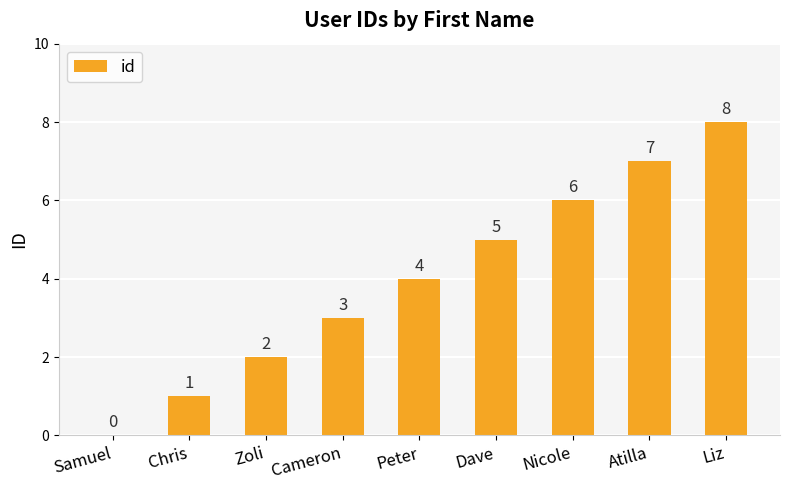

How many values are above zero?

8